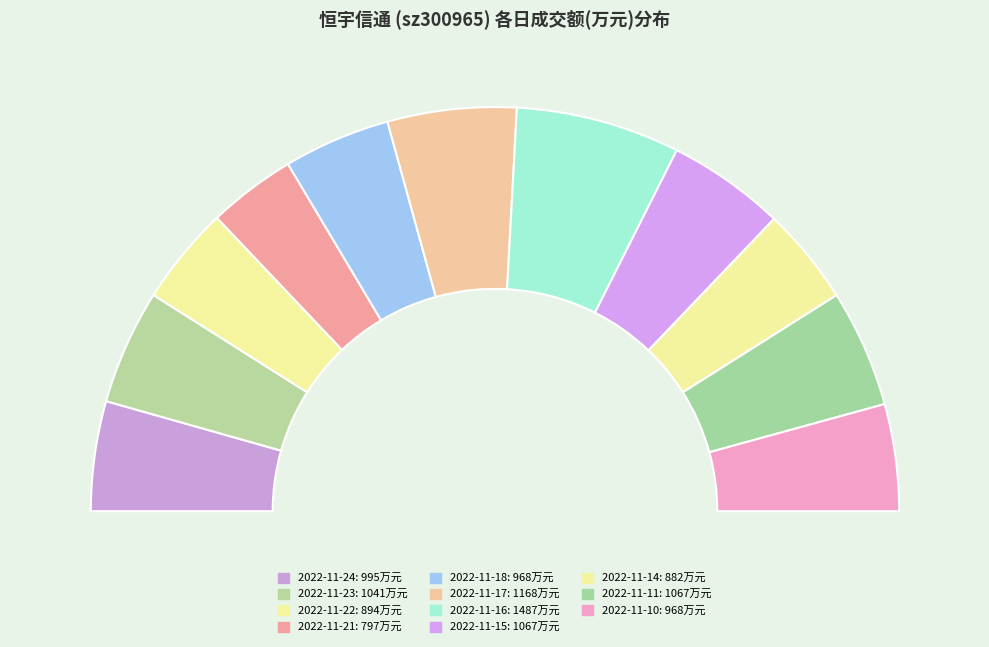

True or false: 2022-11-17 accounts for 10% of the total.

True